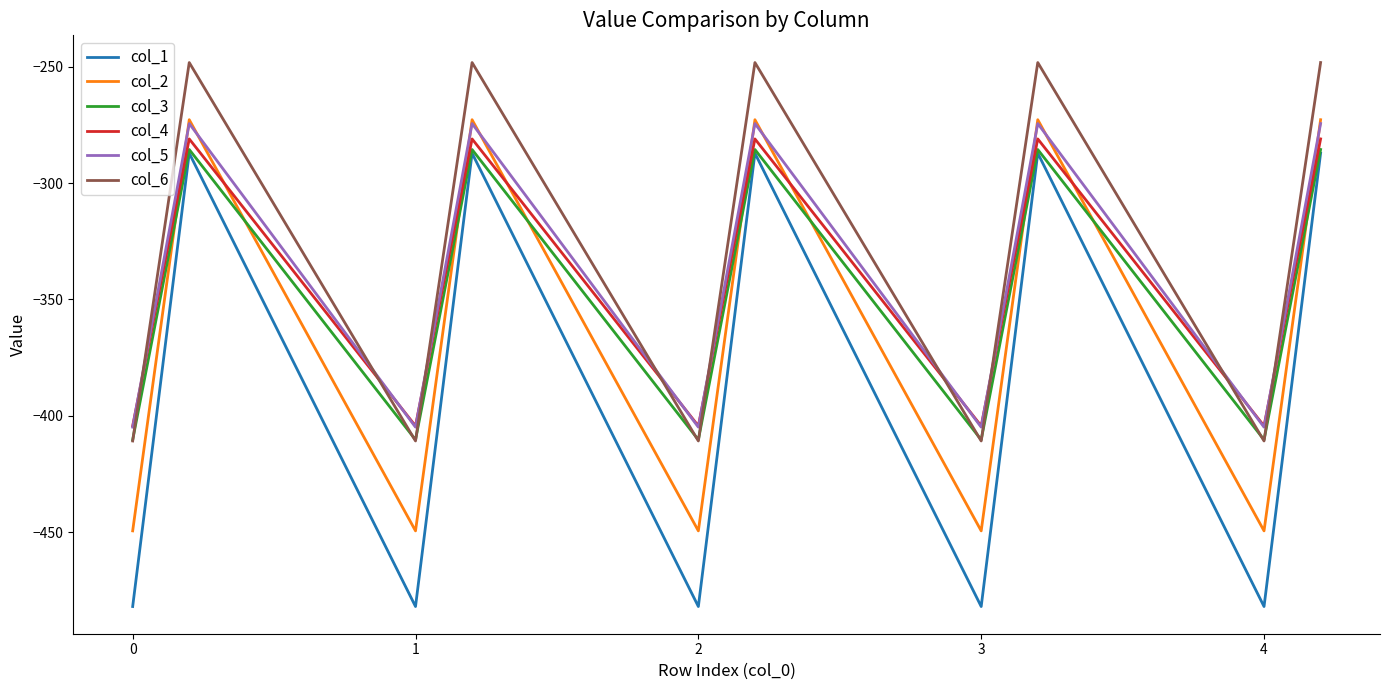

What is the highest value of the col_1 series?

-287.1